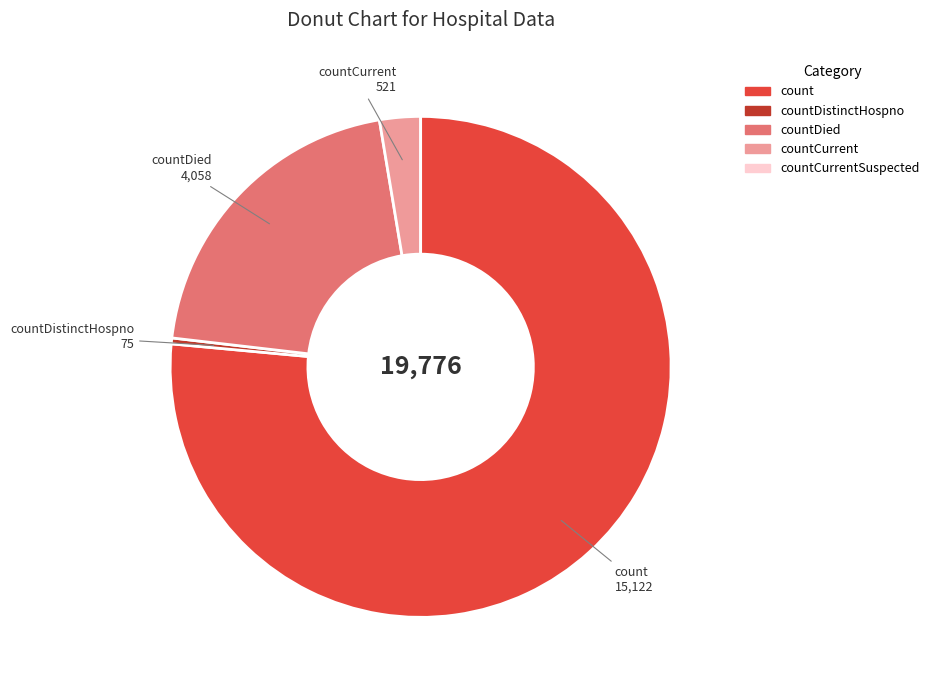

Is there a majority slice in this chart?

Yes